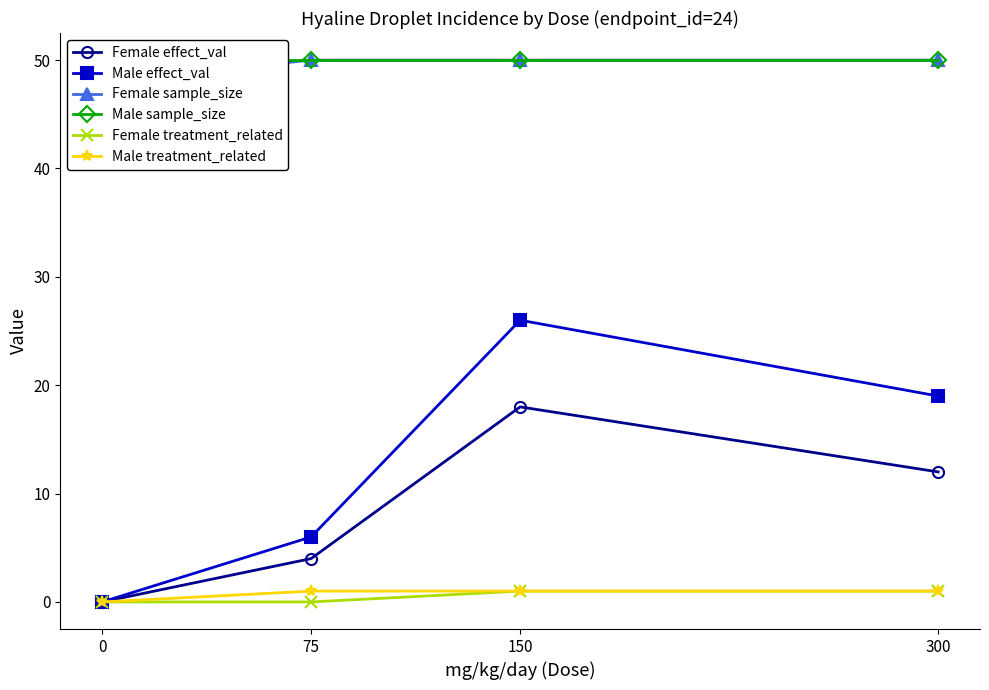

True or false: Male sample_size has more than 1 points higher than both neighbors.

False